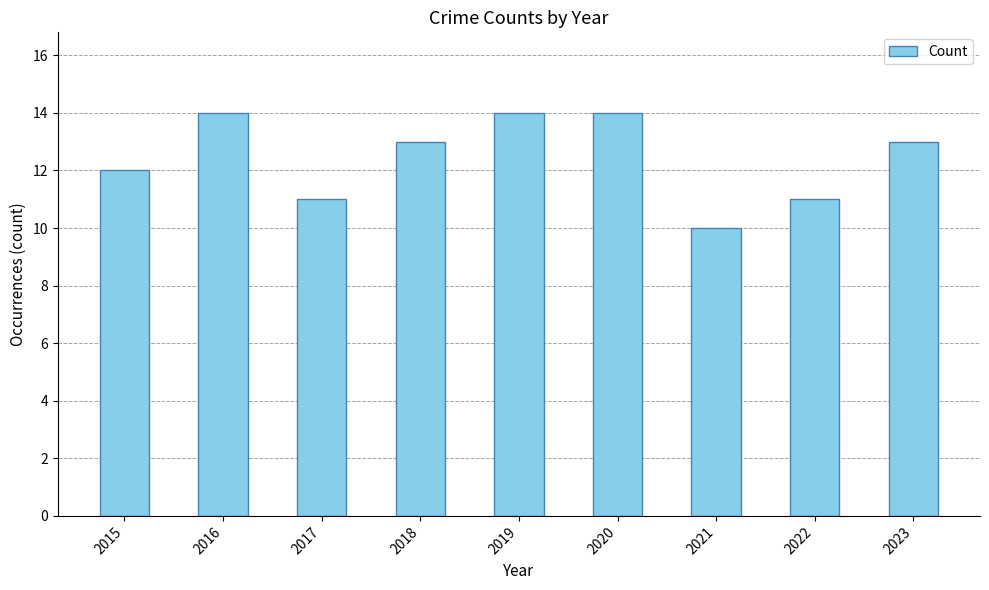

Which category has the lowest value across all series?

2021